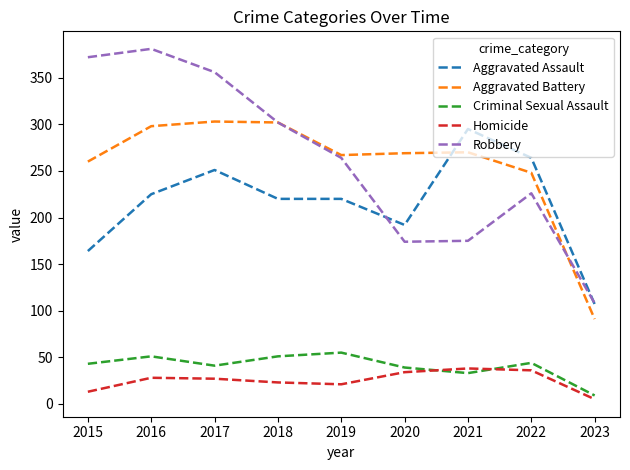

What is the total value across all series at 2017?

978